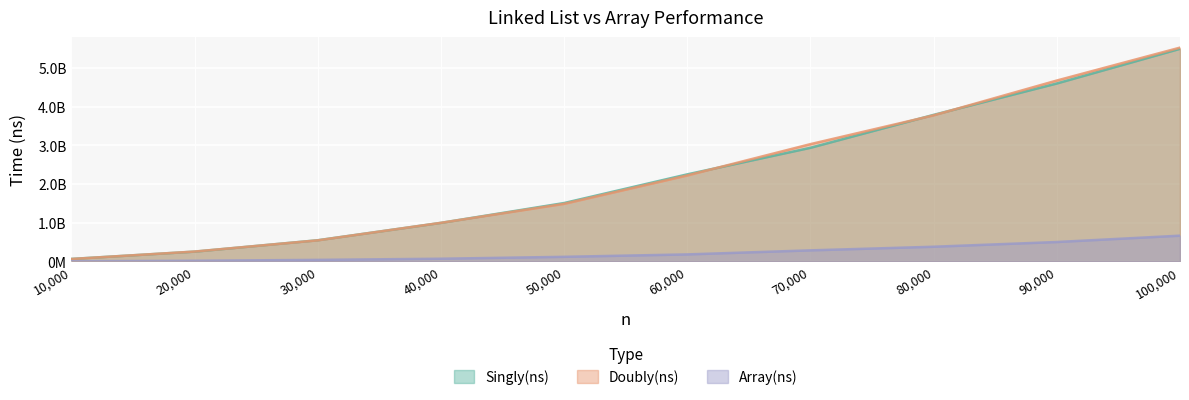

What are all the series names shown in the legend?

Singly(ns), Doubly(ns), Array(ns)